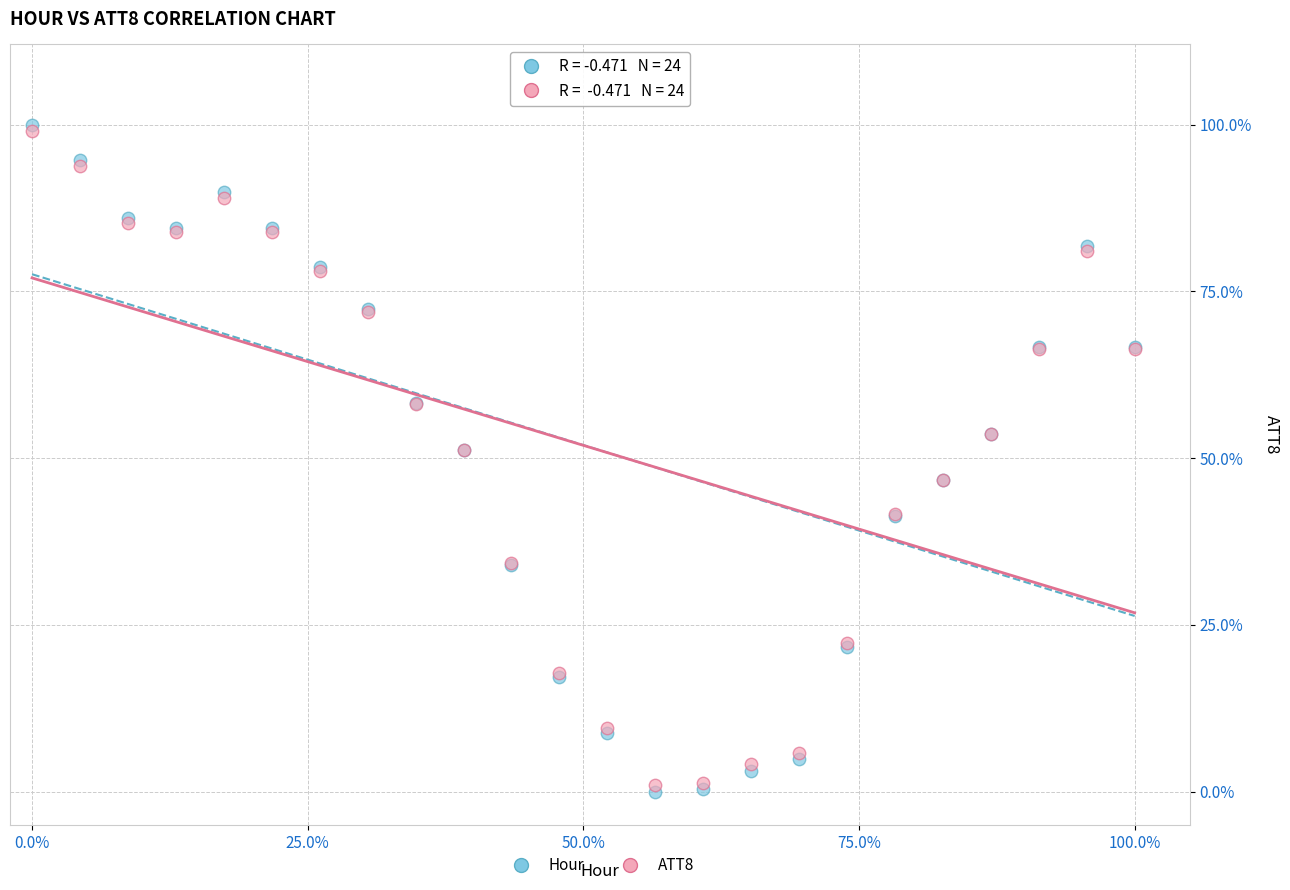

Which series contains the highest Y value?

Hour